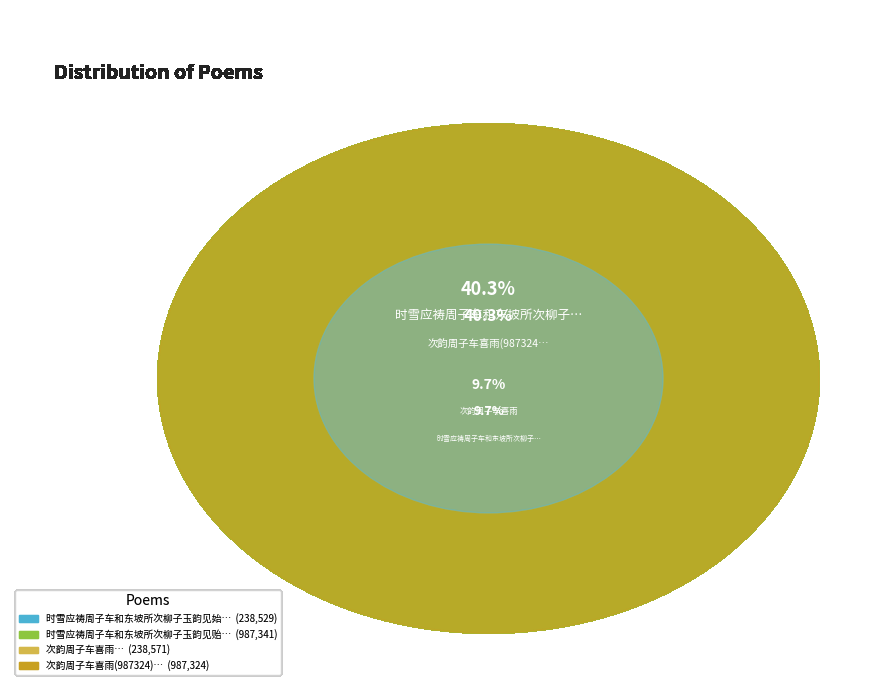

Rank the categories by value from highest to lowest.

时雪应祷周子车和东坡所次柳子玉韵见贻用韵答赋, 次韵周子车喜雨(987324), 次韵周子车喜雨, 时雪应祷周子车和东坡所次柳子玉韵见始用韵